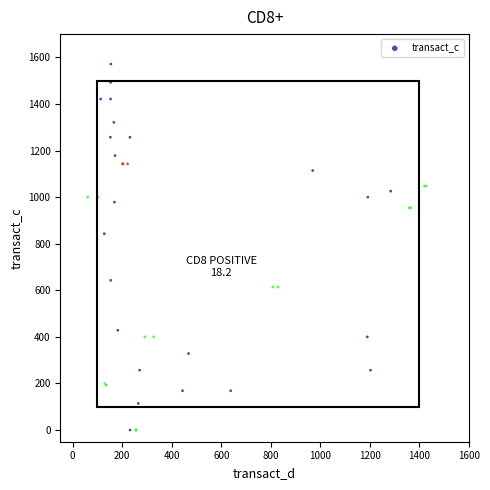

What Y value in the scatter plot is closest to 785?

842.9